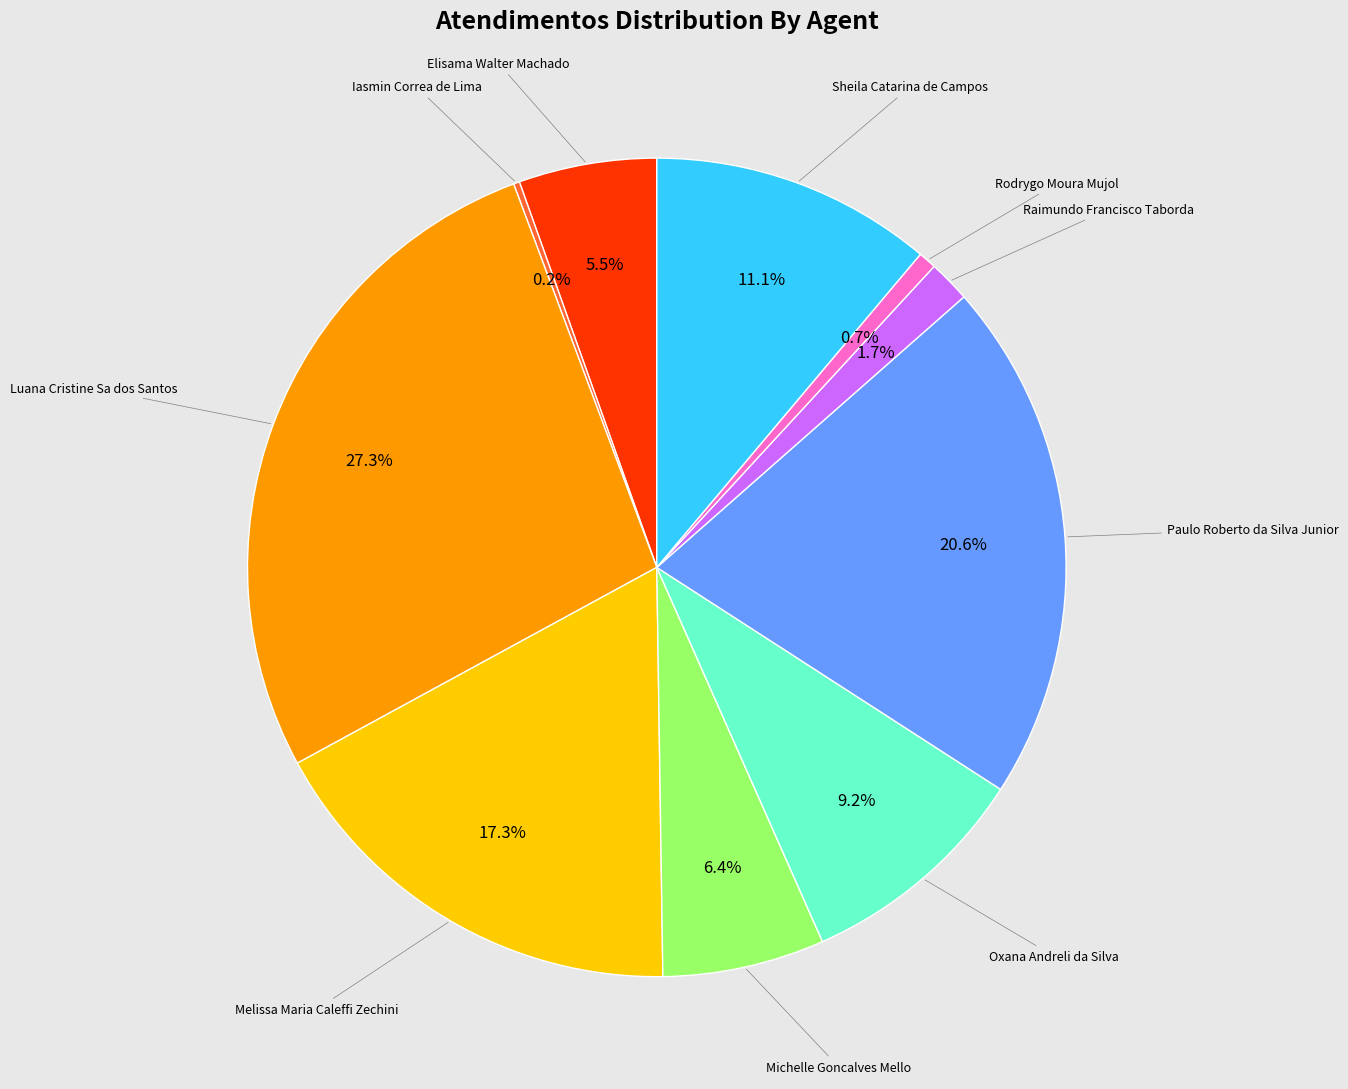

Is there a majority slice in this chart?

No